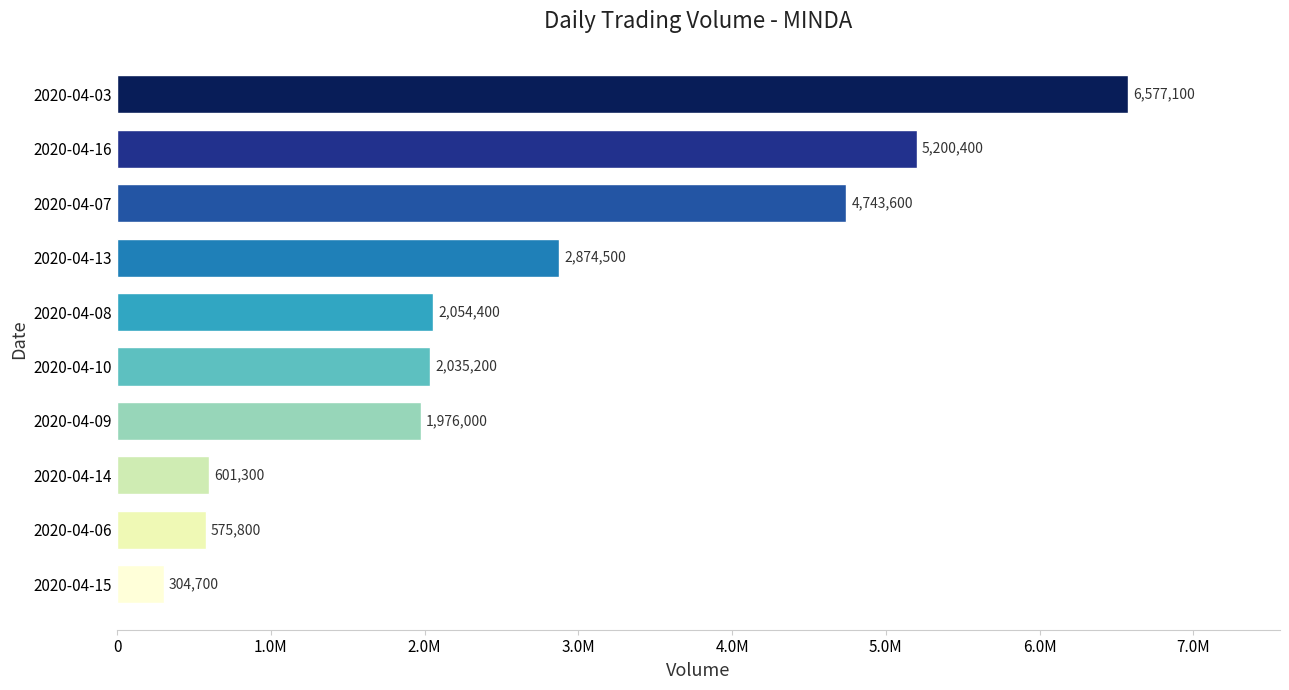

Does the chart contain any negative values?

No